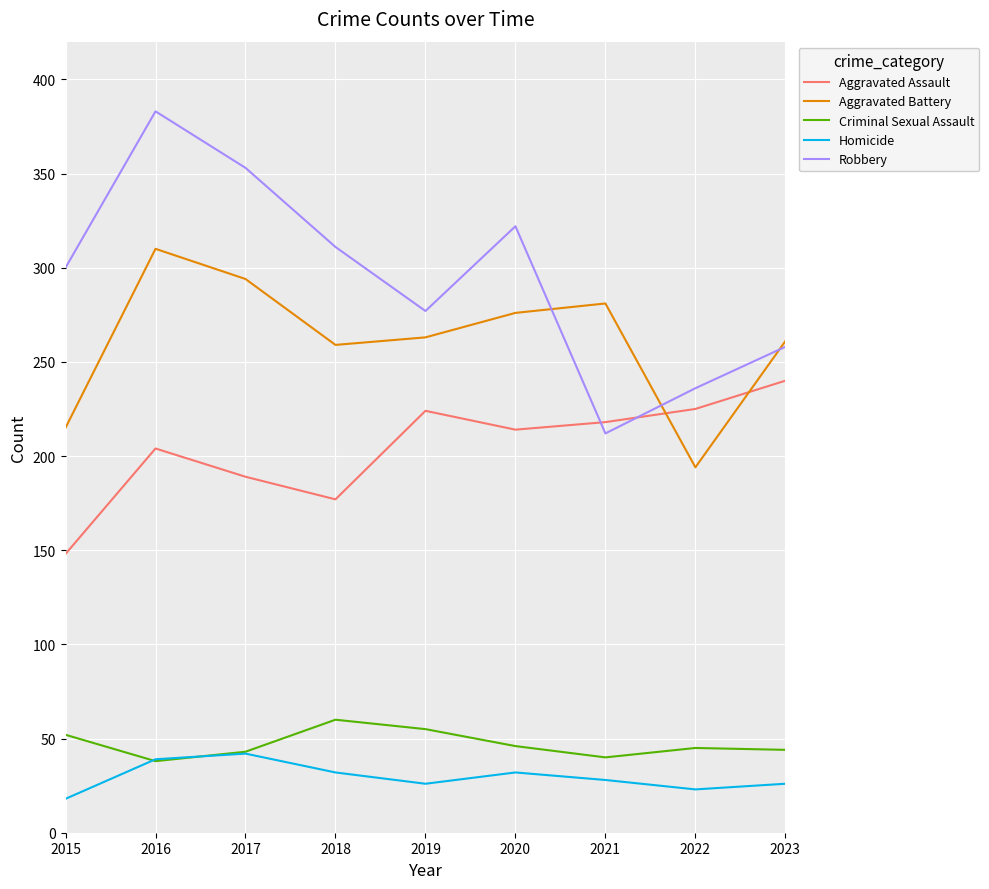

What is the smallest value displayed?

18